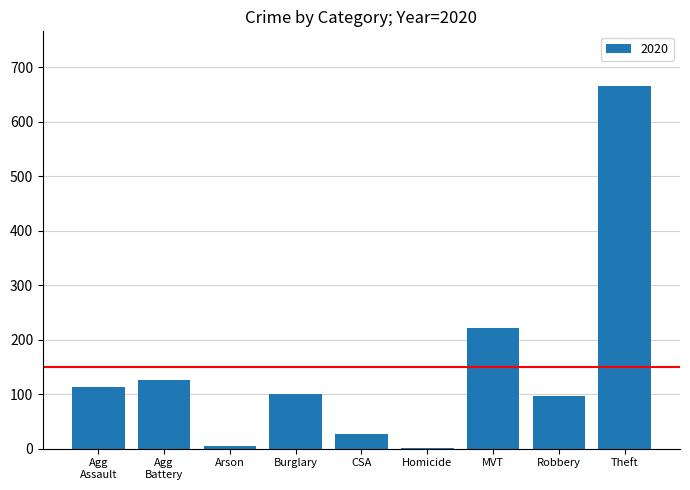

What is the sum of all values?

1357